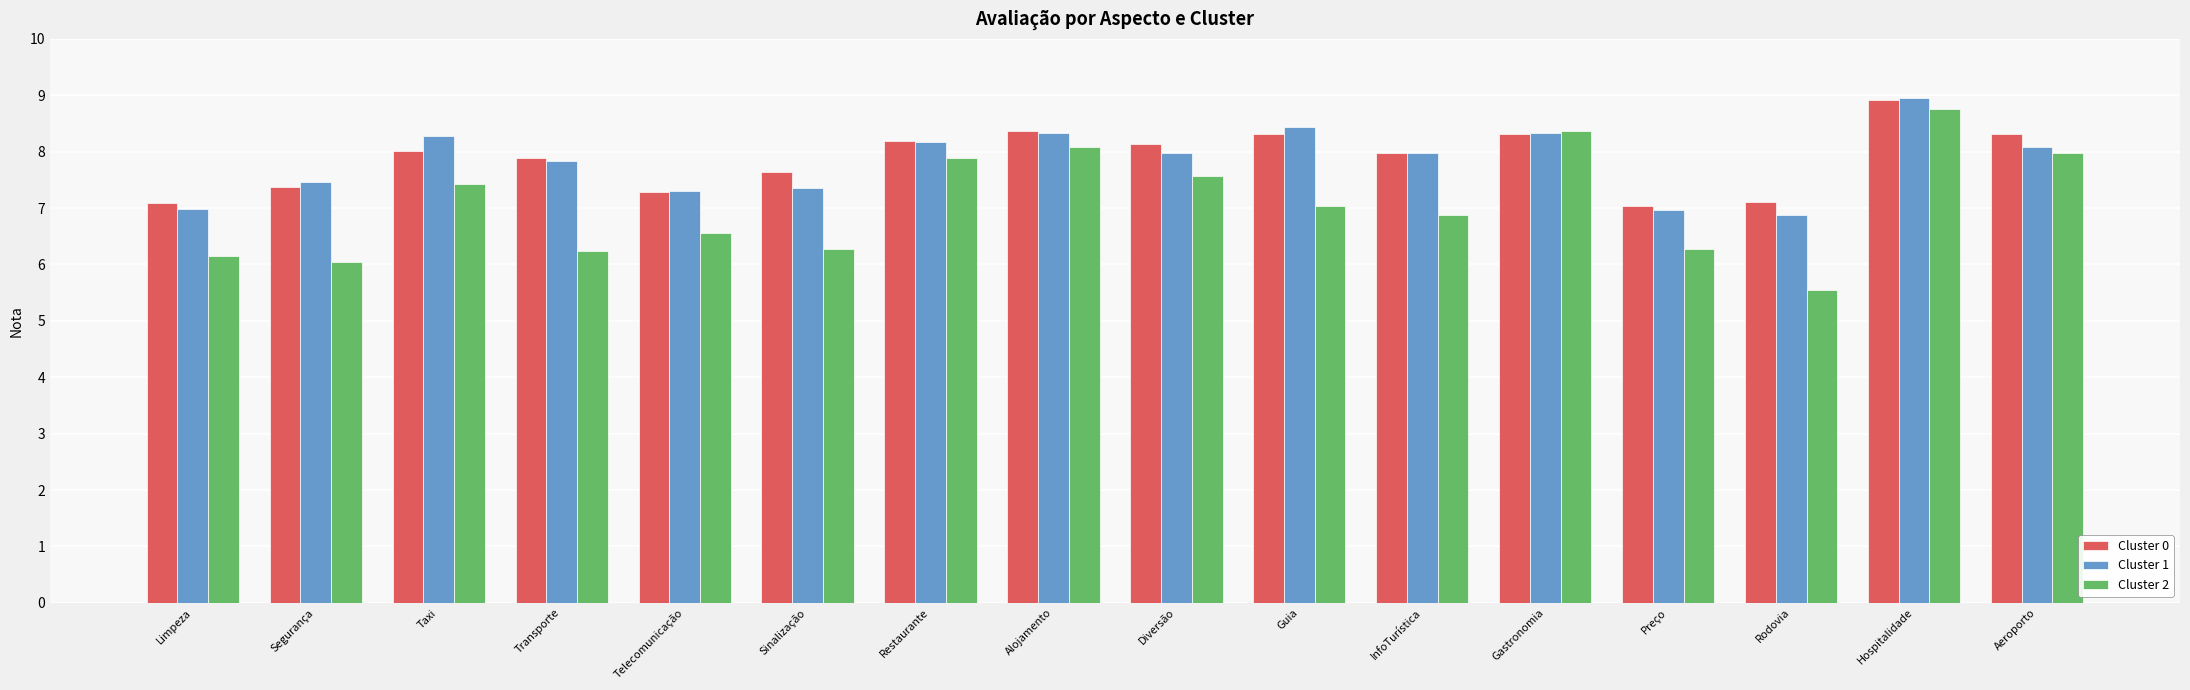

Count the number of categories in the chart.

16